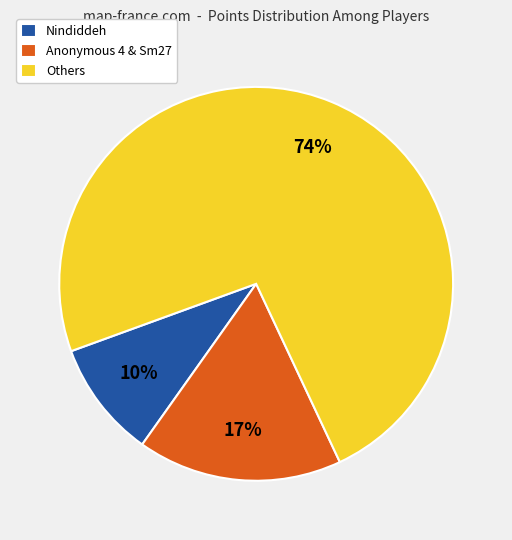

To the nearest percent, what is the average slice percentage?

33%